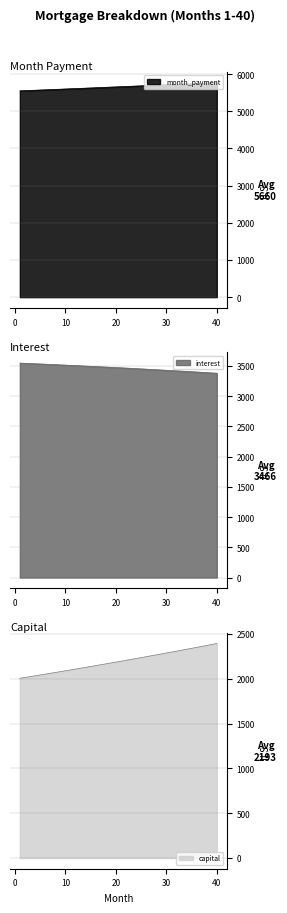

At which label does interest reach its minimum?

40